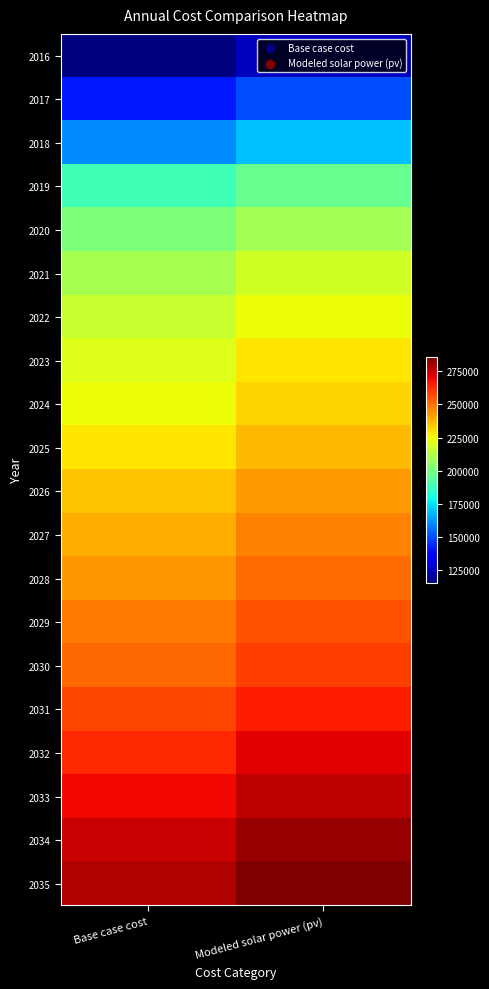

How many data points does each series have?

2